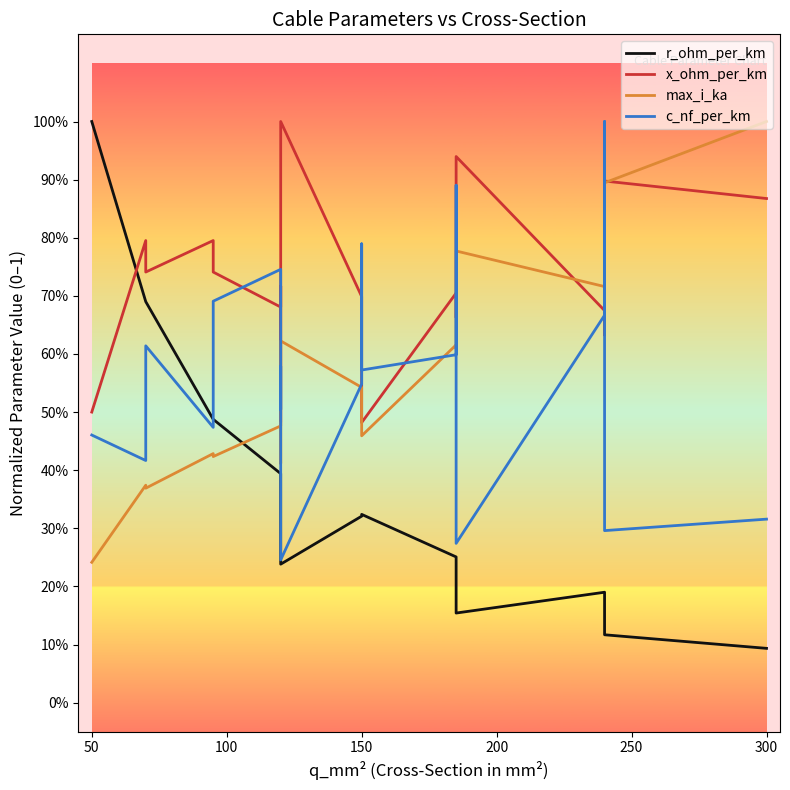

The value of r_ohm_per_km at 16 is 0.3. True or false?

False